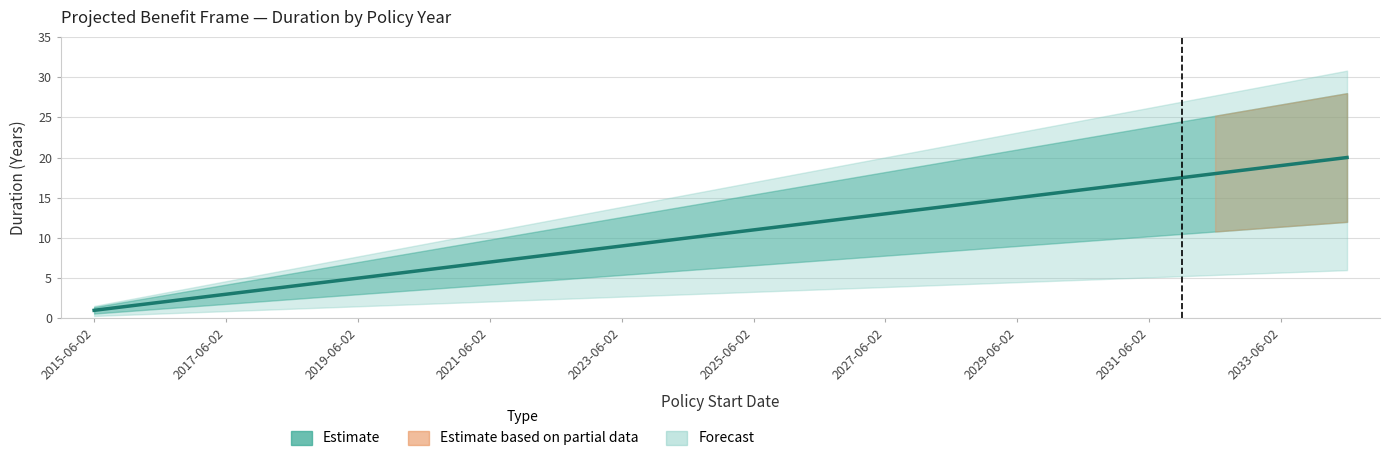

How many data points are less than 11?

10